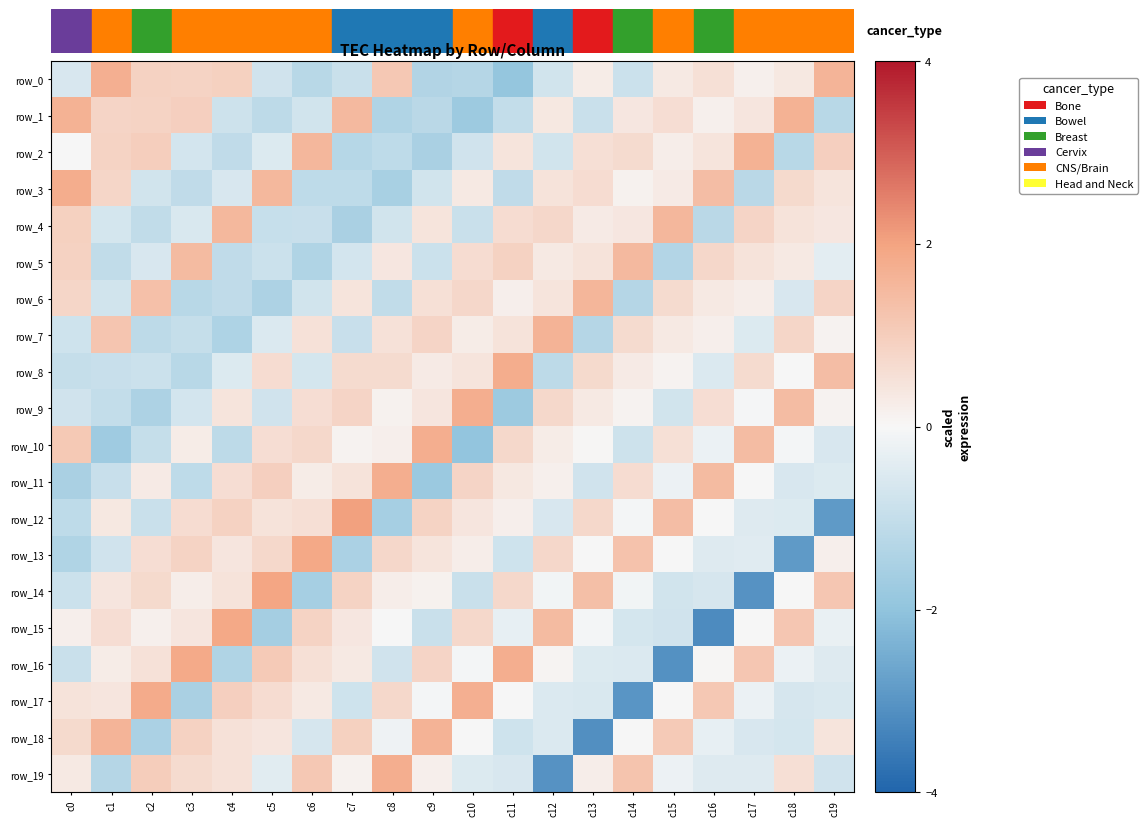

How many data points in row_0 are above 0?

11